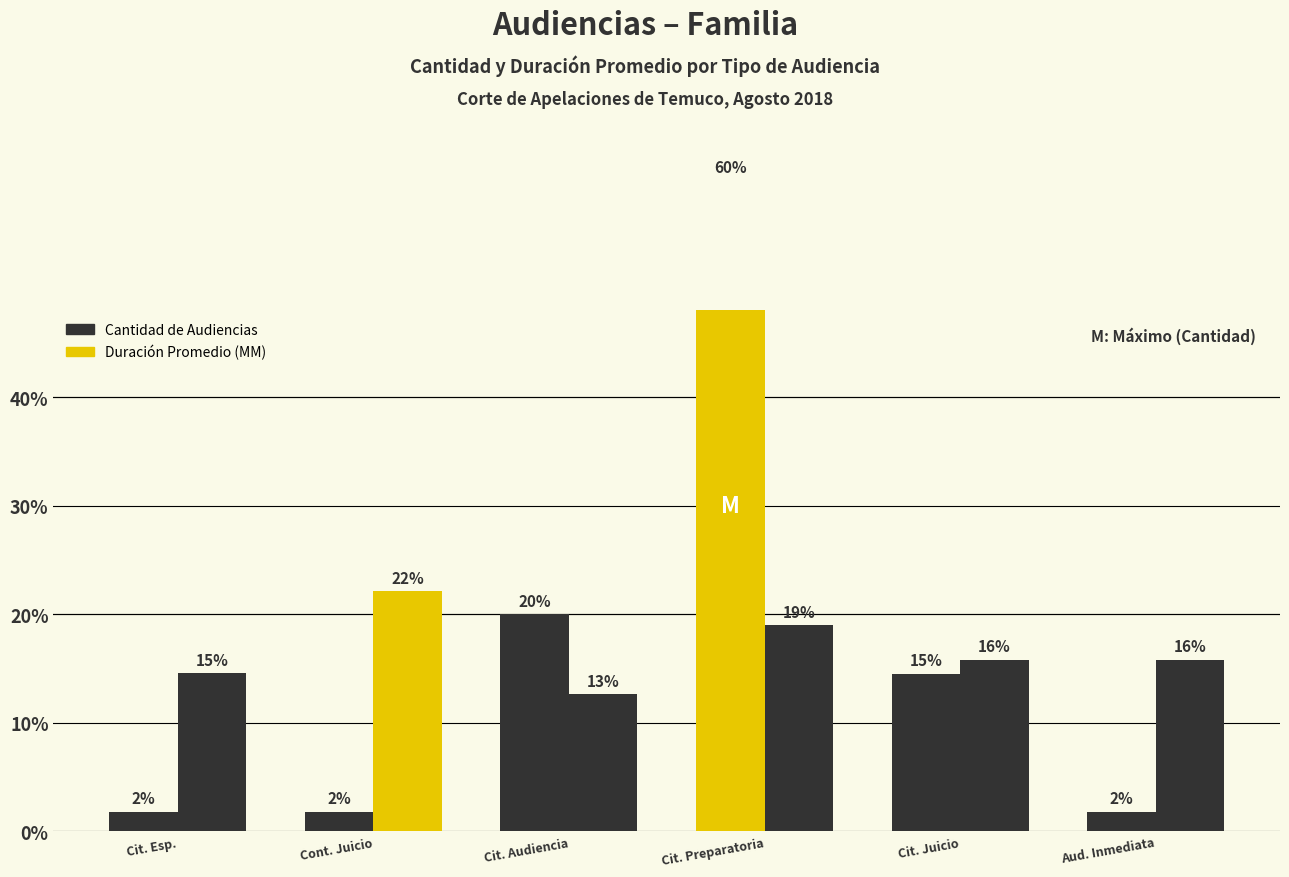

How many data points in Cantidad de Audiencias are less than 14?

3